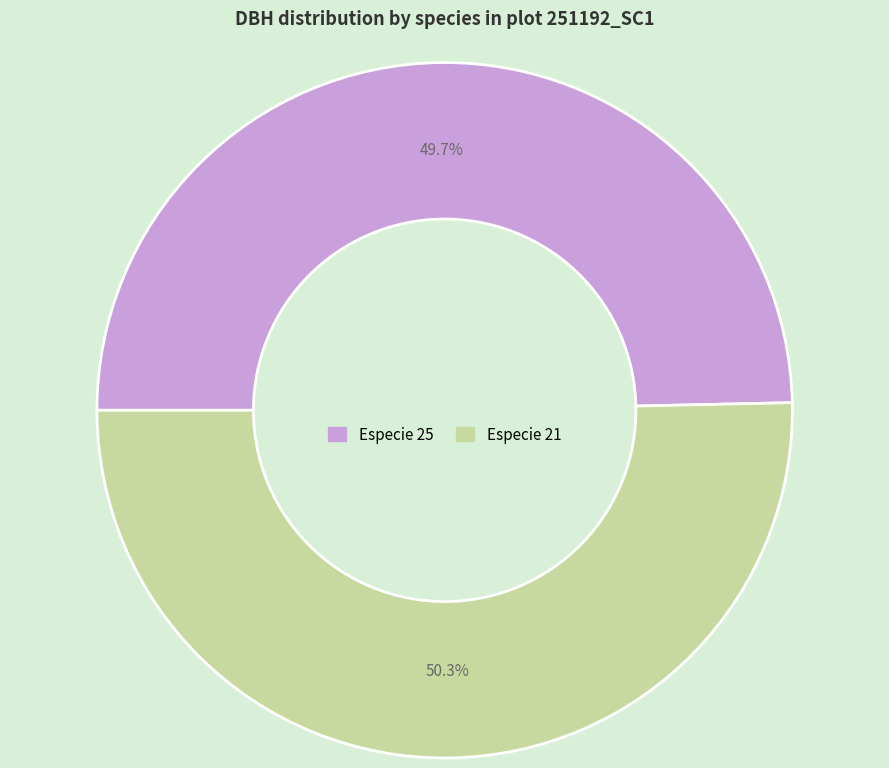

What is the largest slice in the pie chart?

Especie 21